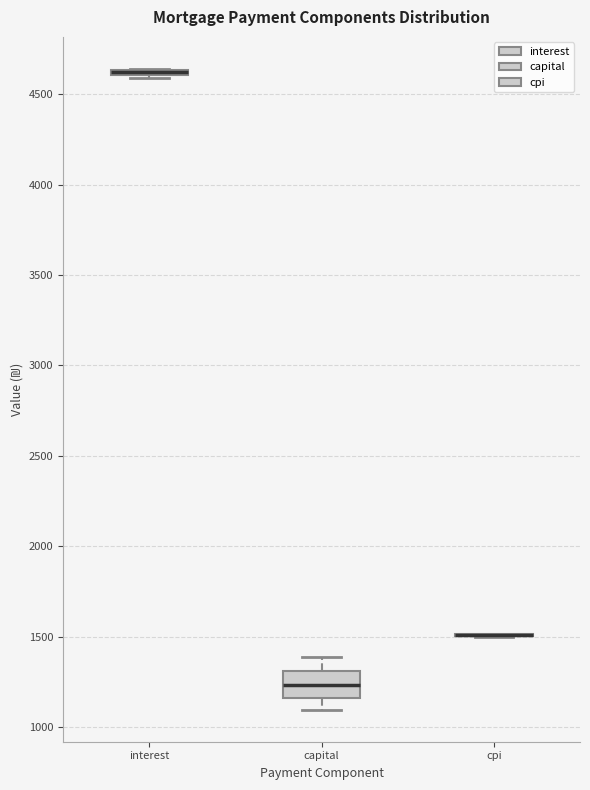

Which box is the tallest, from its lower edge to its upper edge?

capital